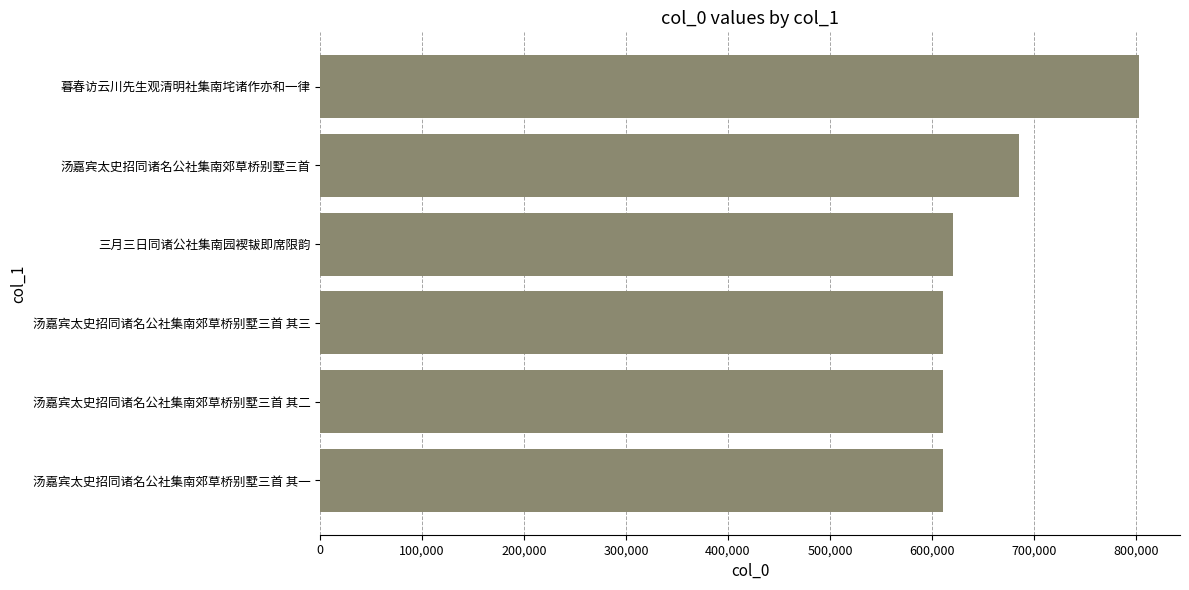

What is the ratio of the value at 汤嘉宾太史招同诸名公社集南郊草桥别墅三首 其三 to the value at 汤嘉宾太史招同诸名公社集南郊草桥别墅三首 其二?

1.0